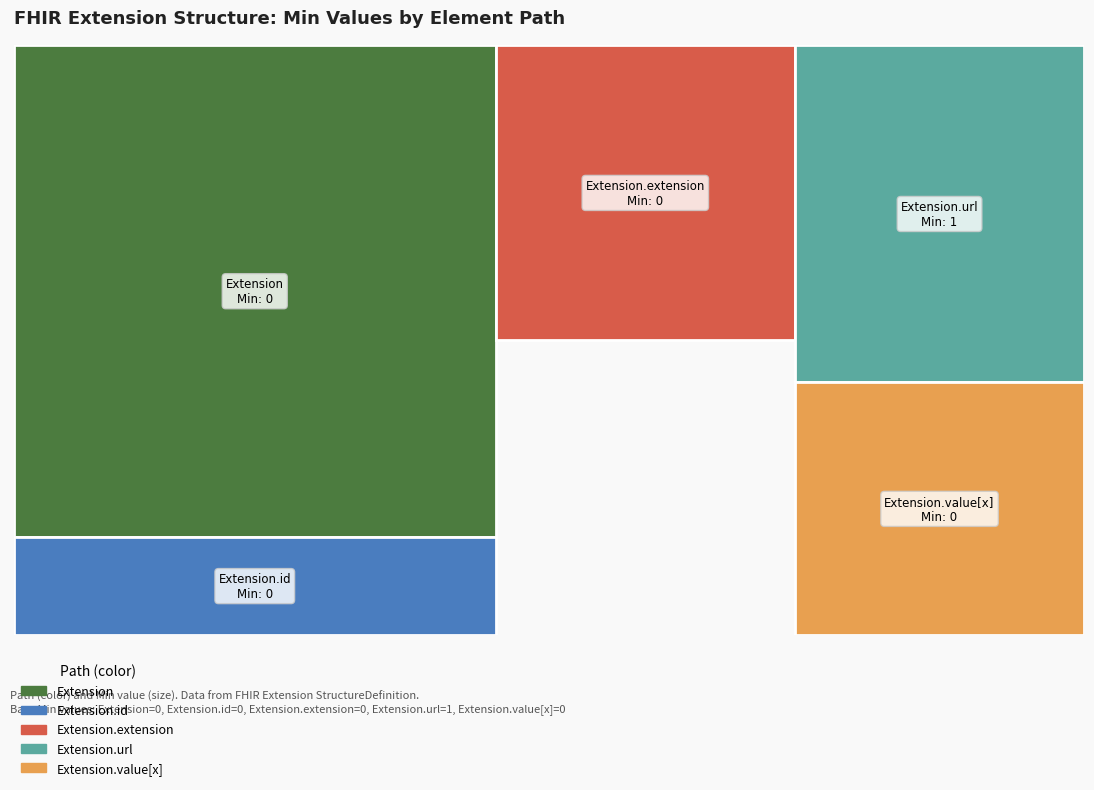

Reading left to right, transcribe all the data shown in this chart.

0	0	0	1	0